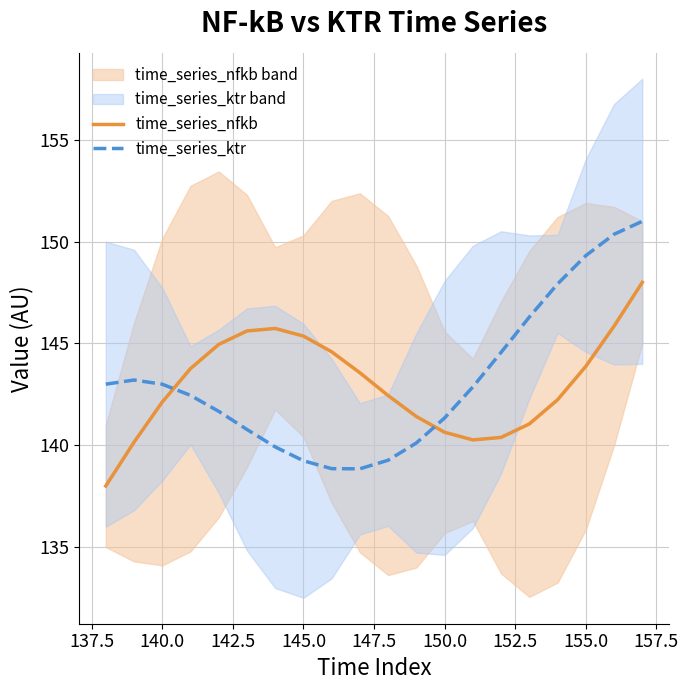

What is the maximum value for time_series_nfkb?

148.0